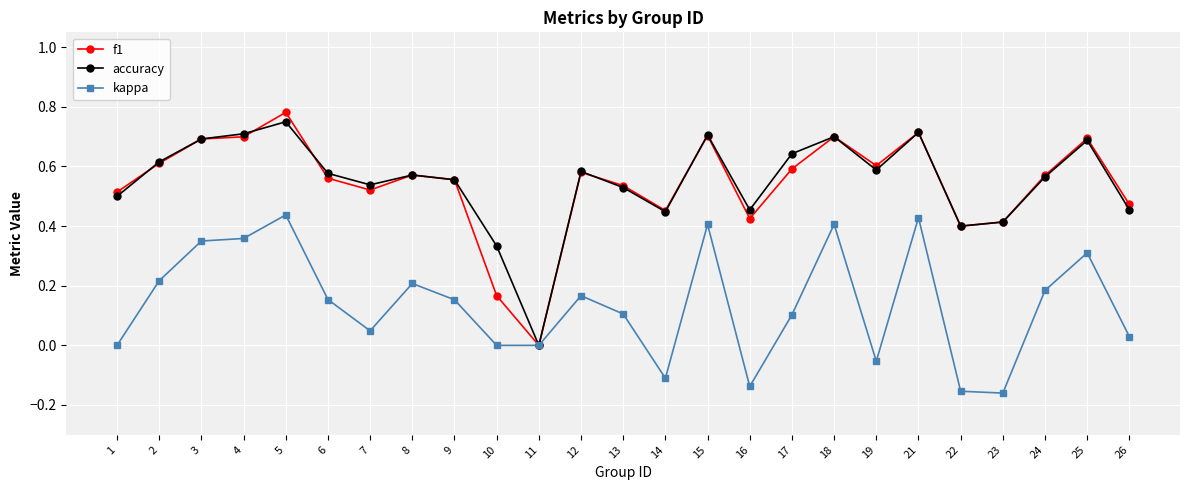

How many lines are shown in the chart?

3